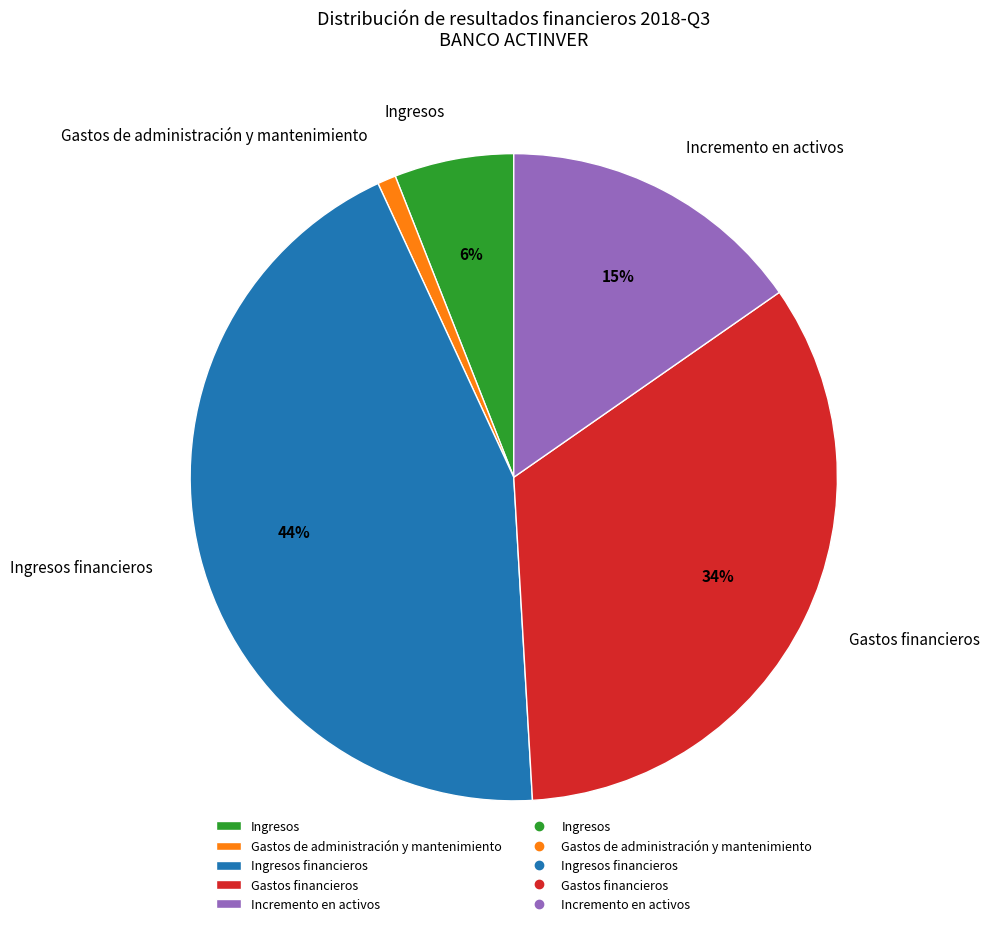

To the nearest percent, what is the combined percentage of Incremento en activos and Gastos financieros?

49%